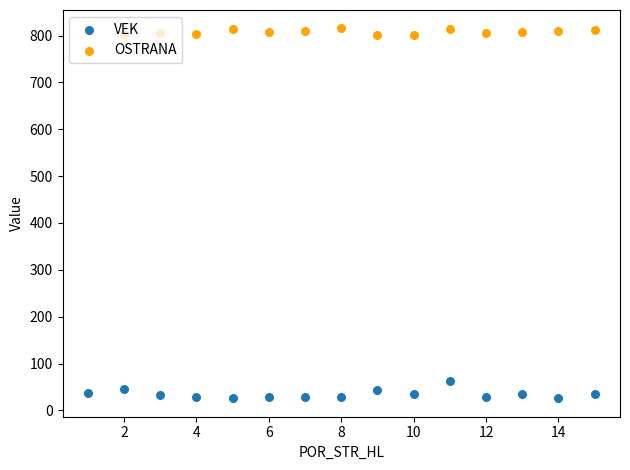

Which series contains the lowest Y value?

VEK